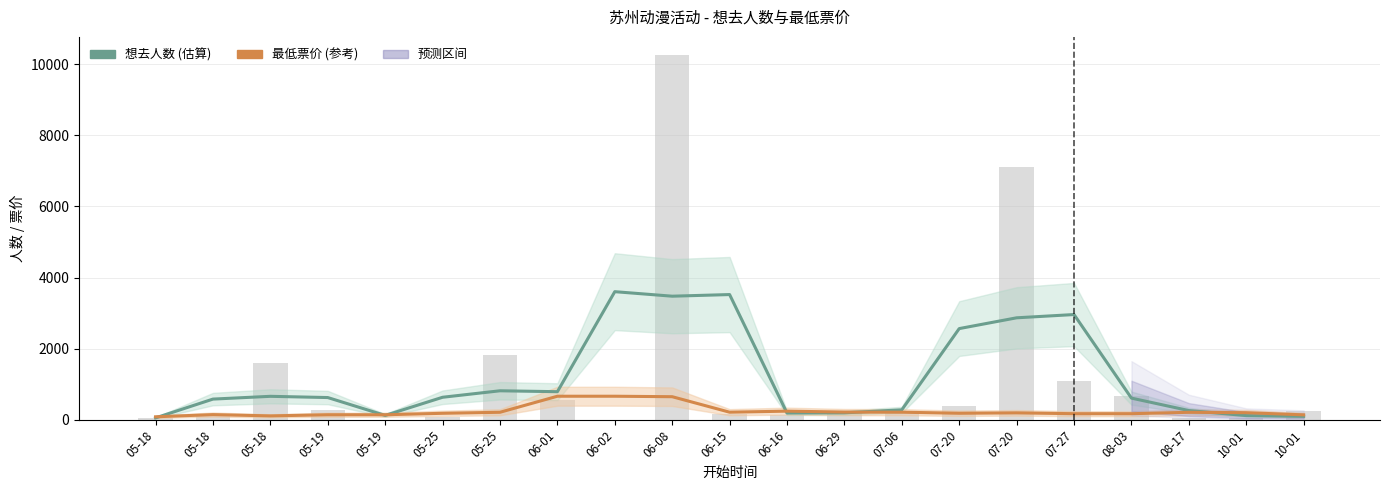

The 想去人数 (估算) series shows 662.3 at 05-18. True or false?

True